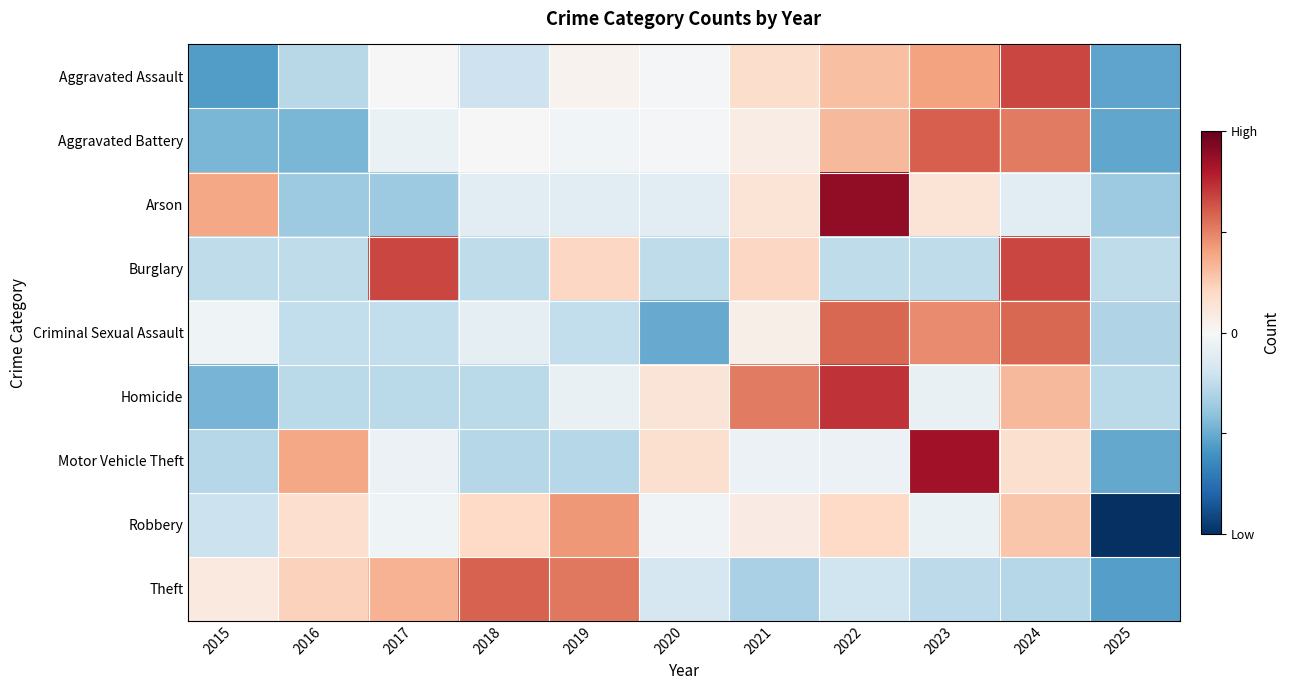

How many series are shown in this chart?

9